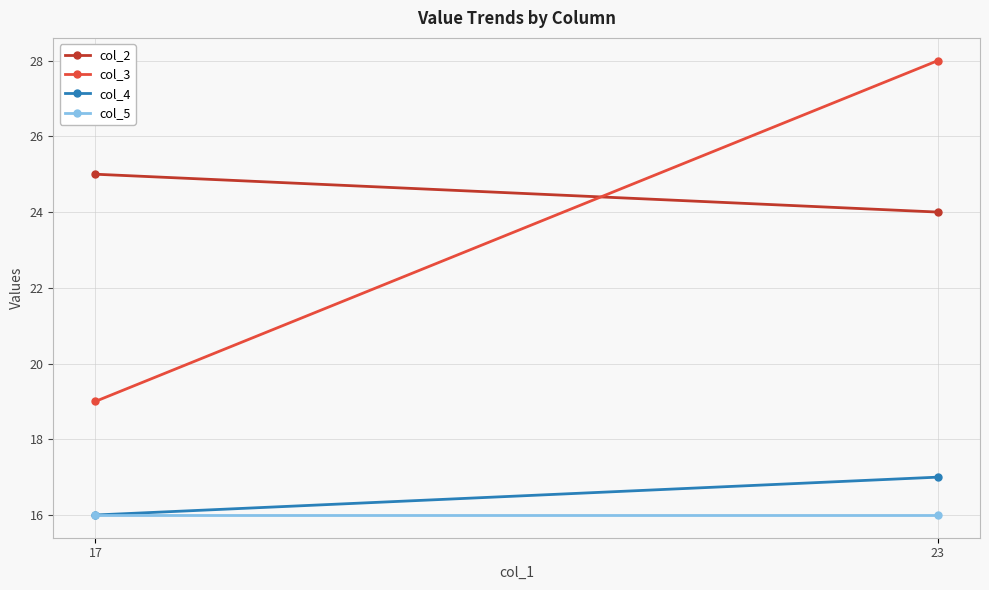

Is it true that col_4 equals 17 at 23?

True